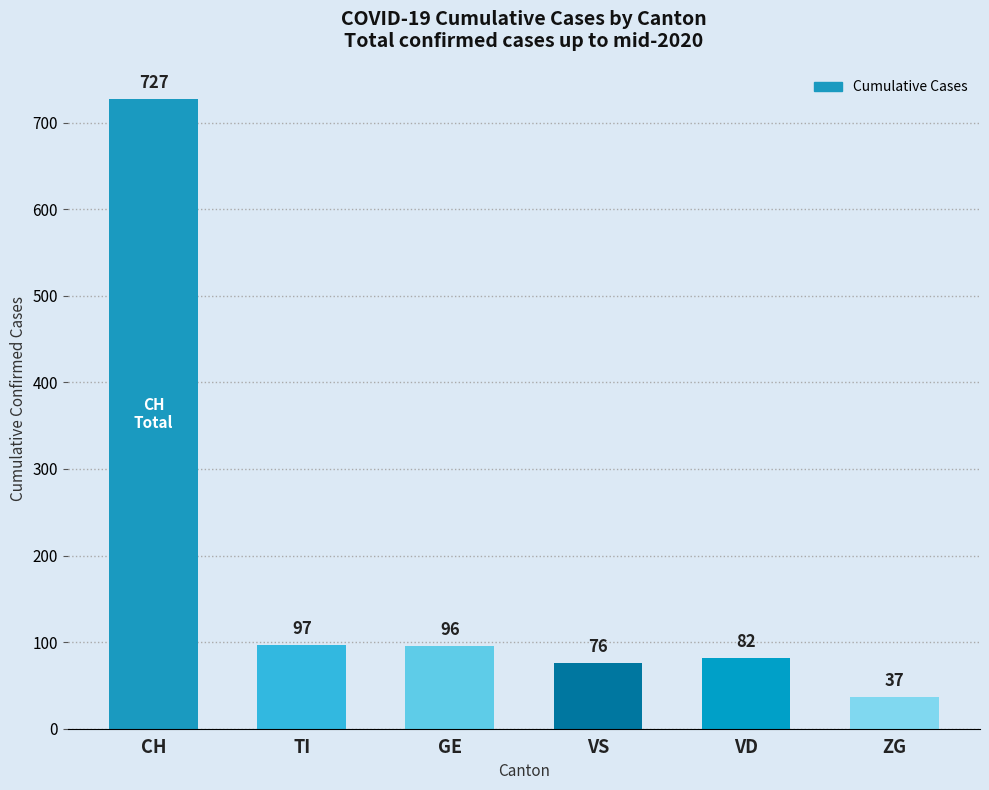

Reading right to left, transcribe all the data shown in this chart.

37	82	76	96	97	727